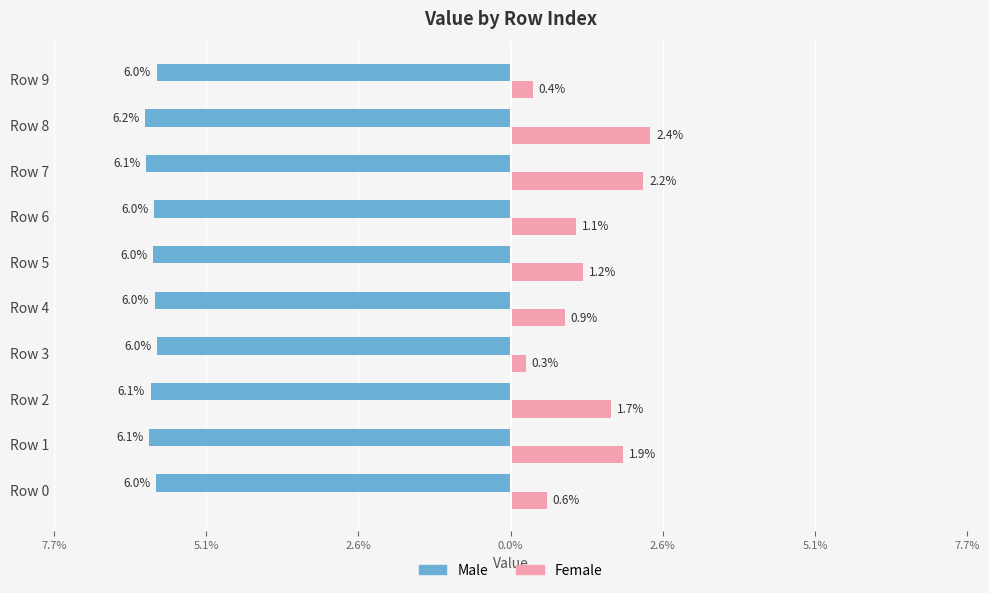

Are the bars grouped side by side (vs. stacked)?

Yes